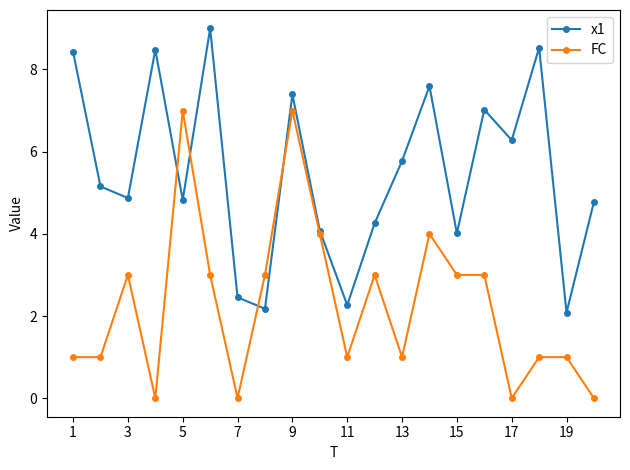

What is the value of the x1 point at the 14th from the left?

7.6